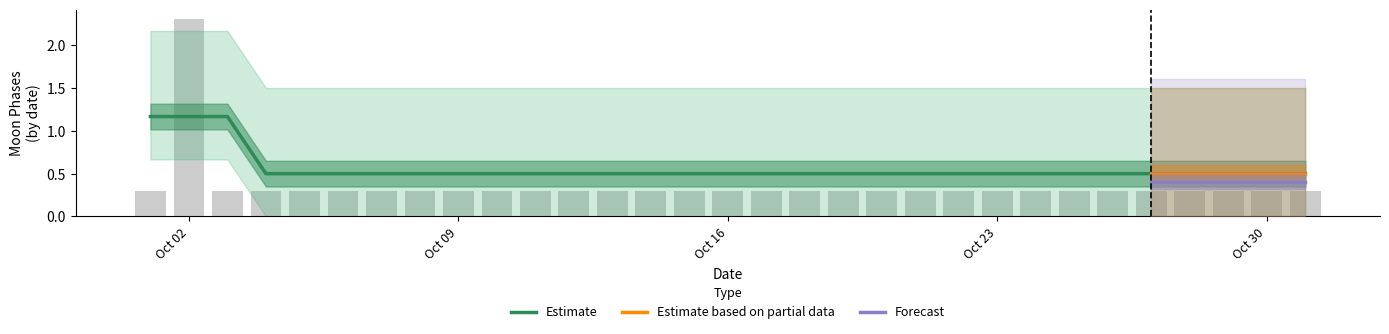

Between 13 and 17, which is larger?

13